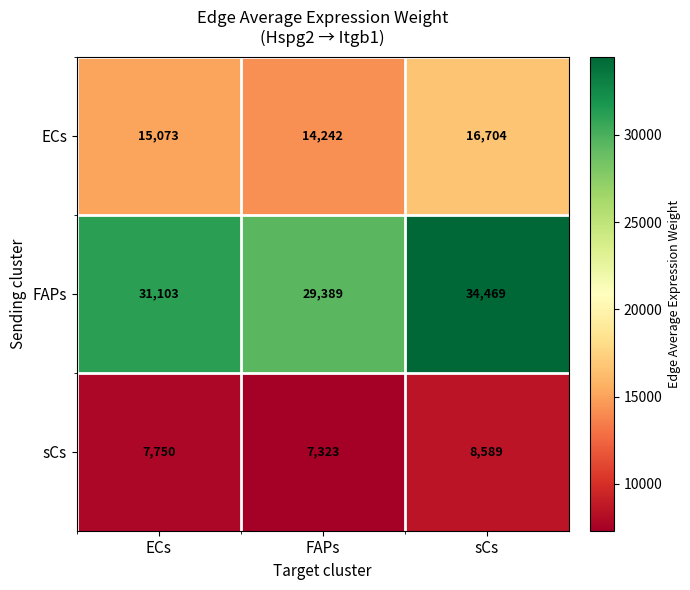

What is the total value across all series at FAPs?

50954